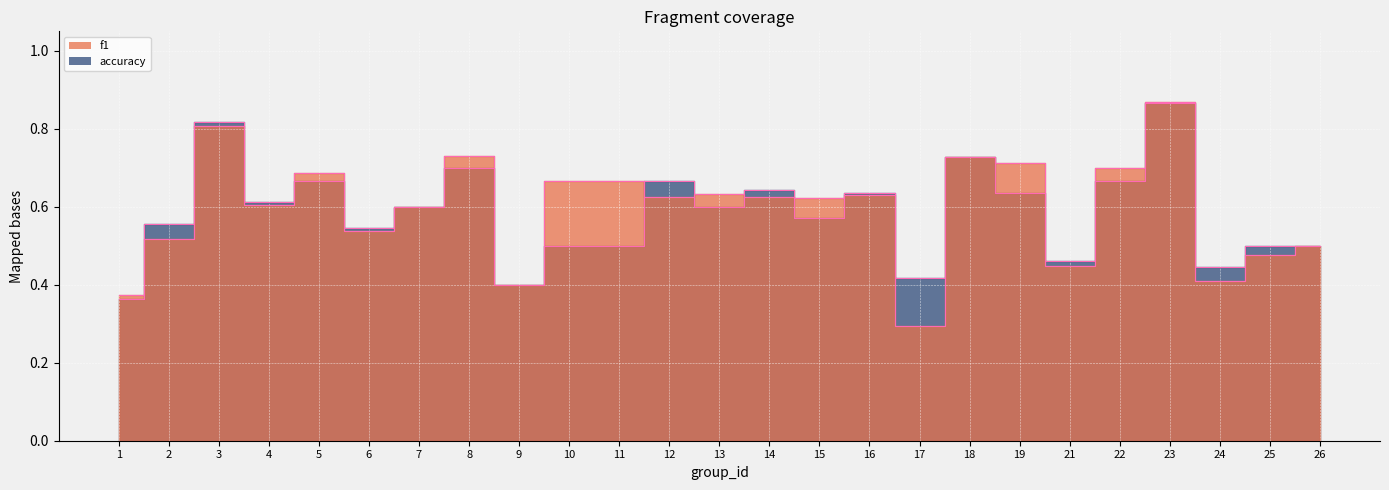

Which has a higher value, 1 or 2?

2